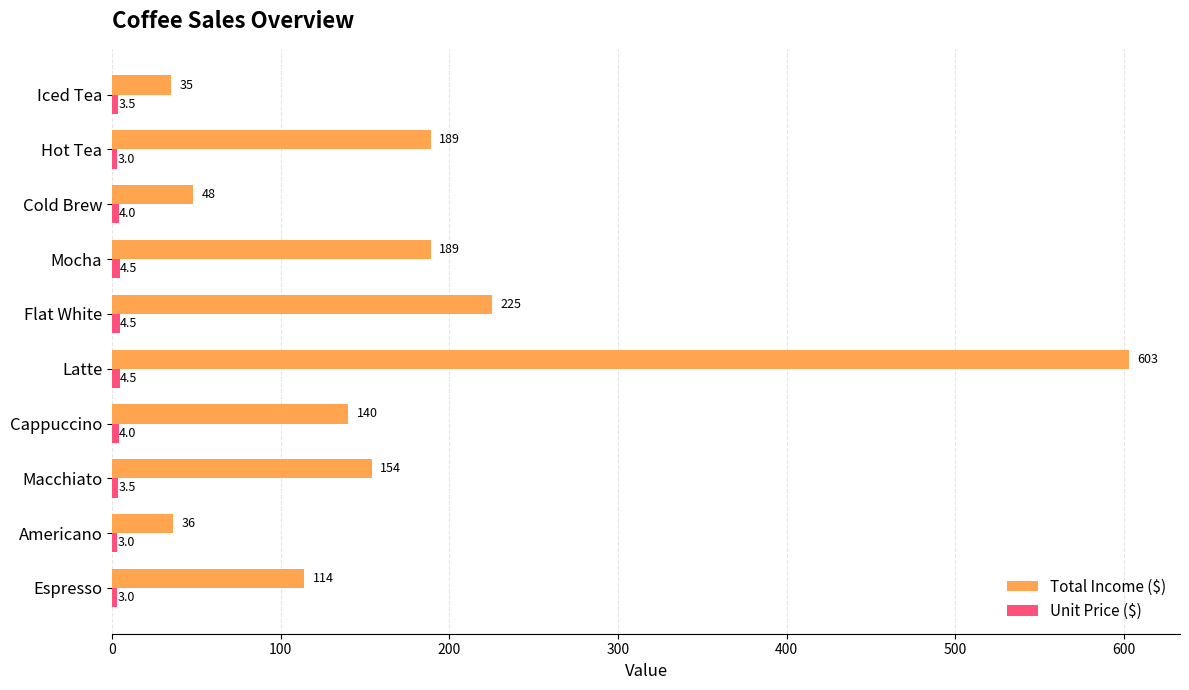

What is the difference between the second highest and second lowest values in the Total Income ($) series?

189.0